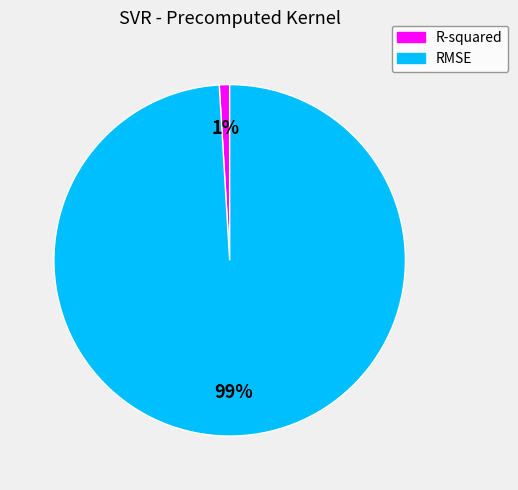

Which slice is the largest?

RMSE